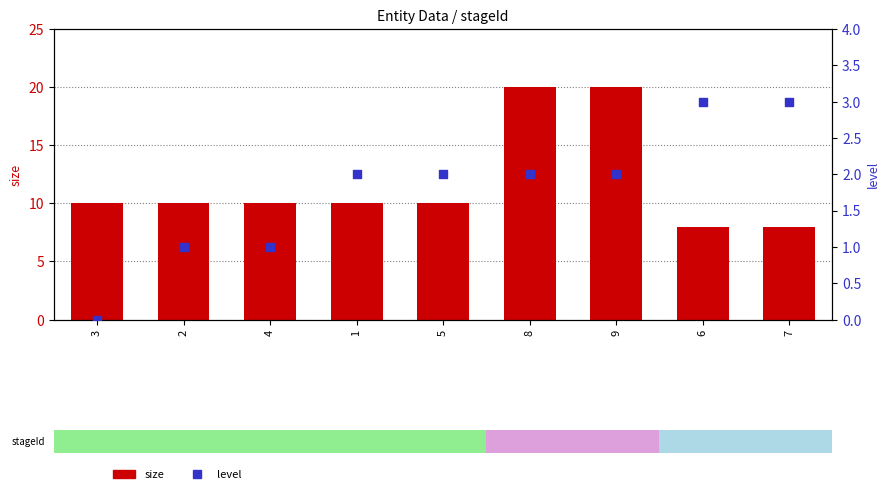

Which series contains the highest Y value?

size